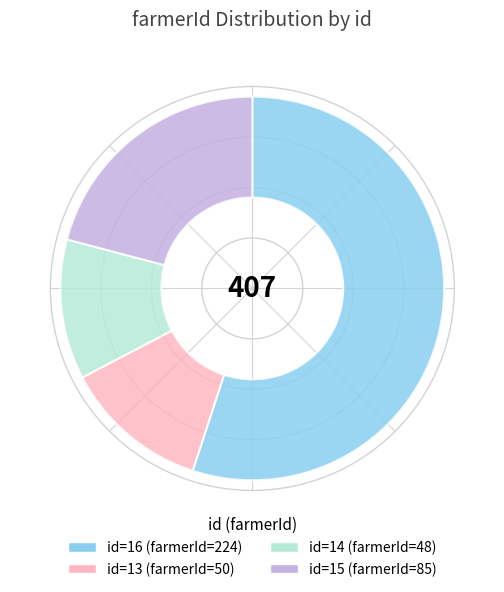

Is it true that 16 is 55% of the pie?

True